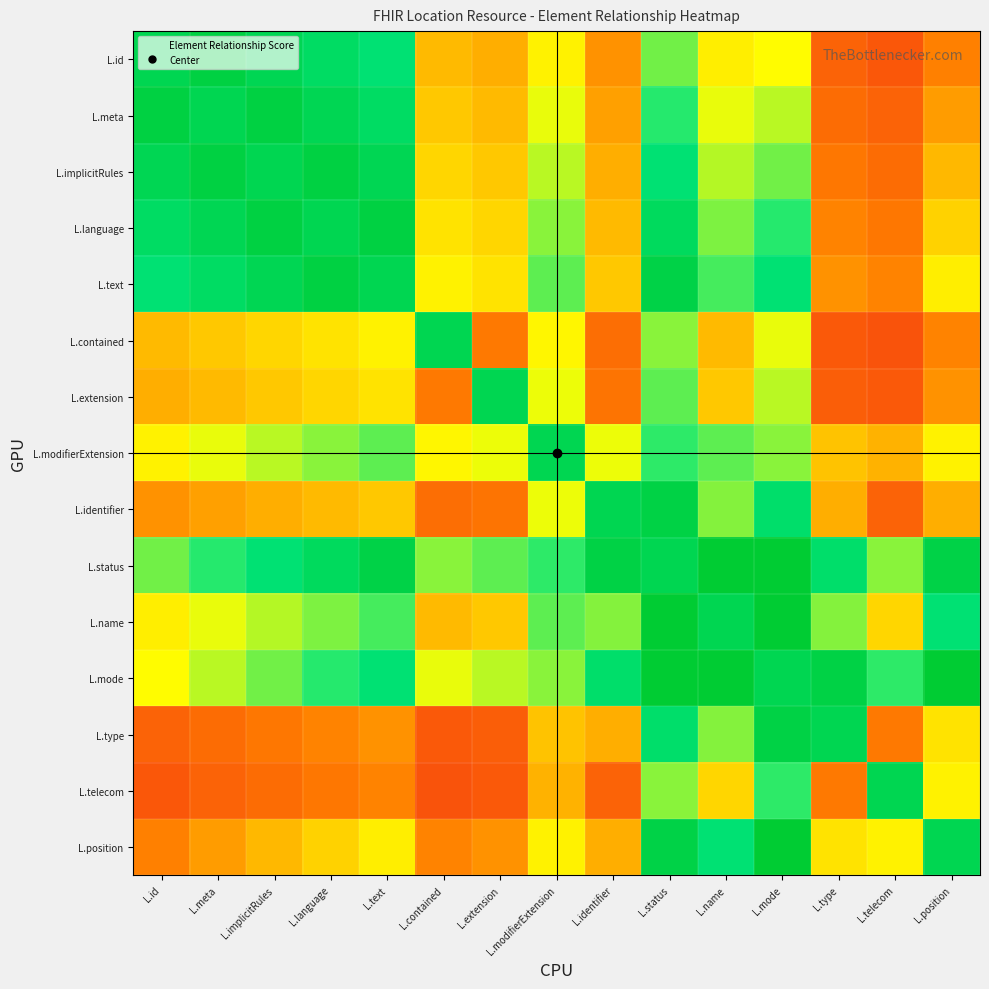

What is the spread (max minus min) of values at L.telecom?

0.8